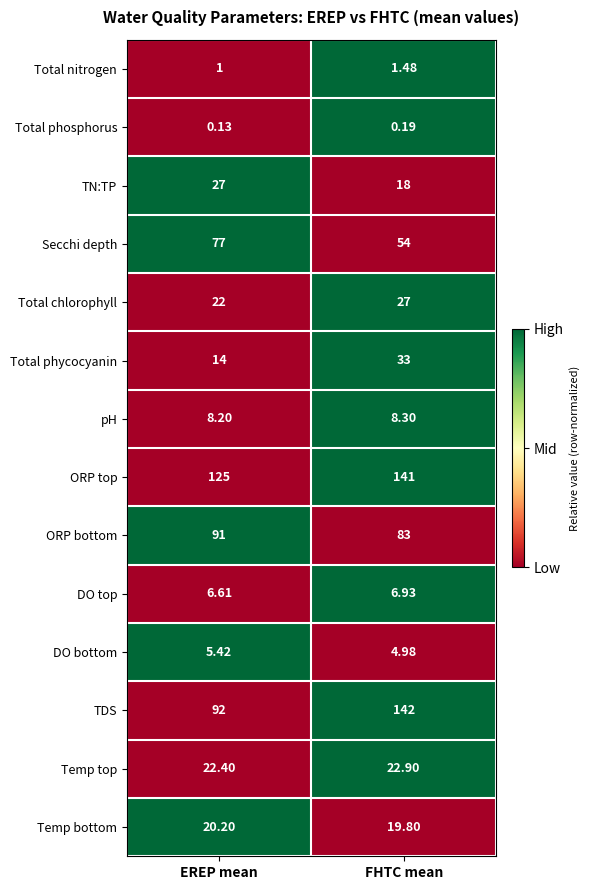

Count the number of categories in the chart.

2